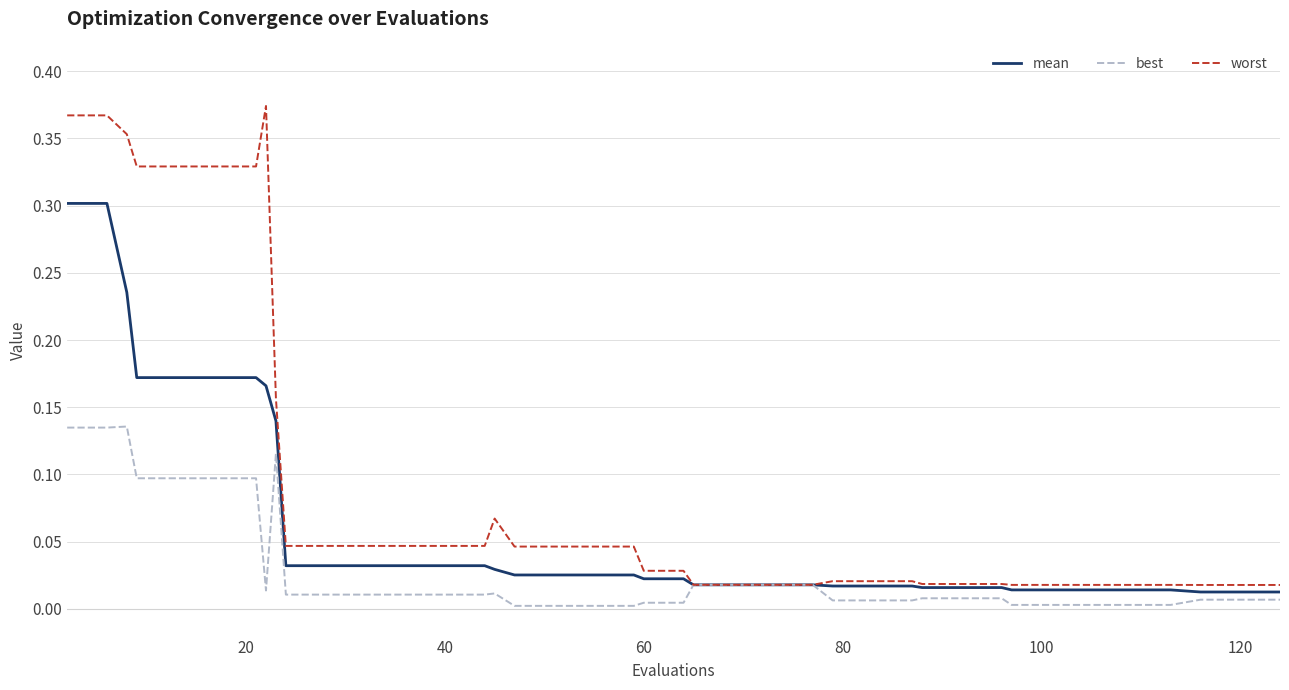

How many lines are shown in the chart?

3